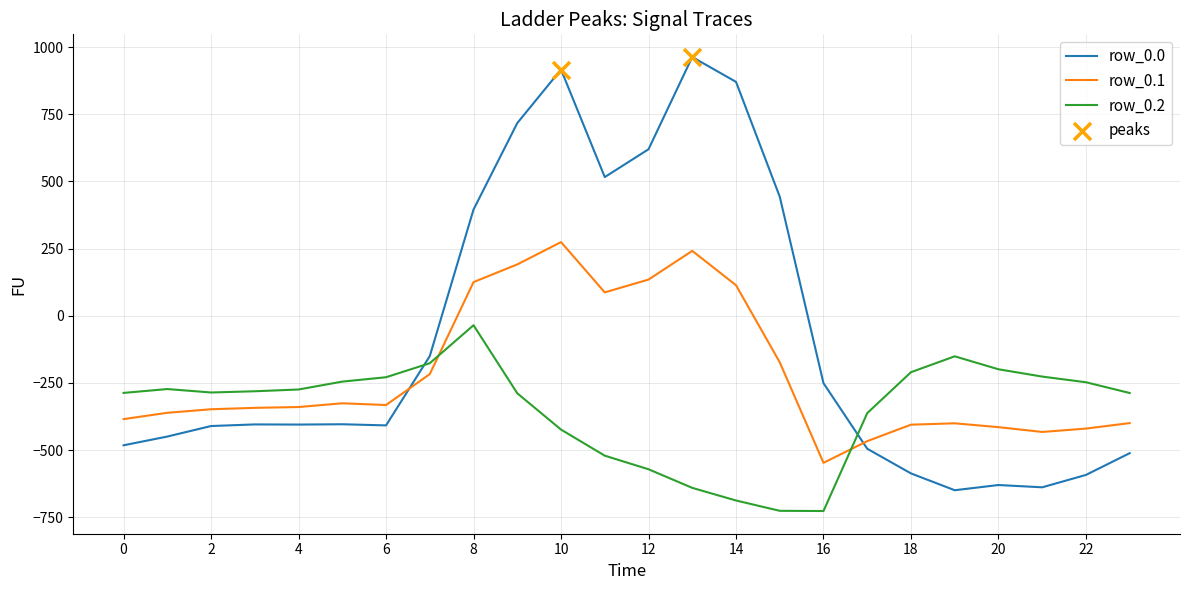

Which series has the largest total across all categories?

row_0.0